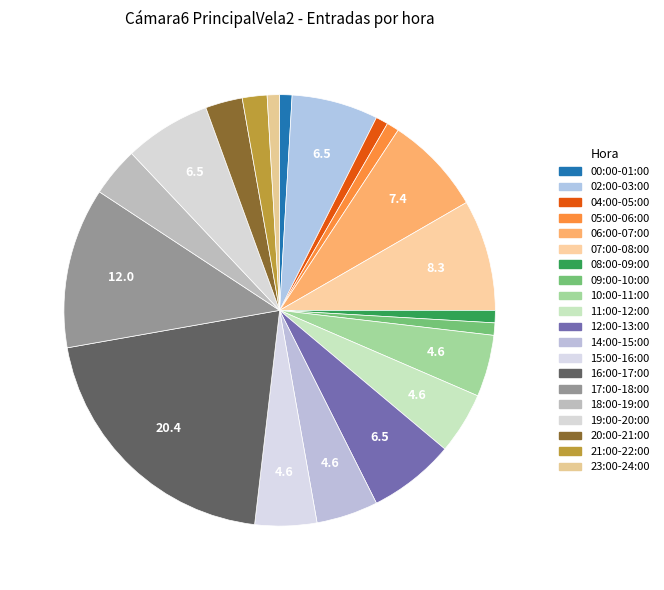

How many slices are in this pie chart?

20